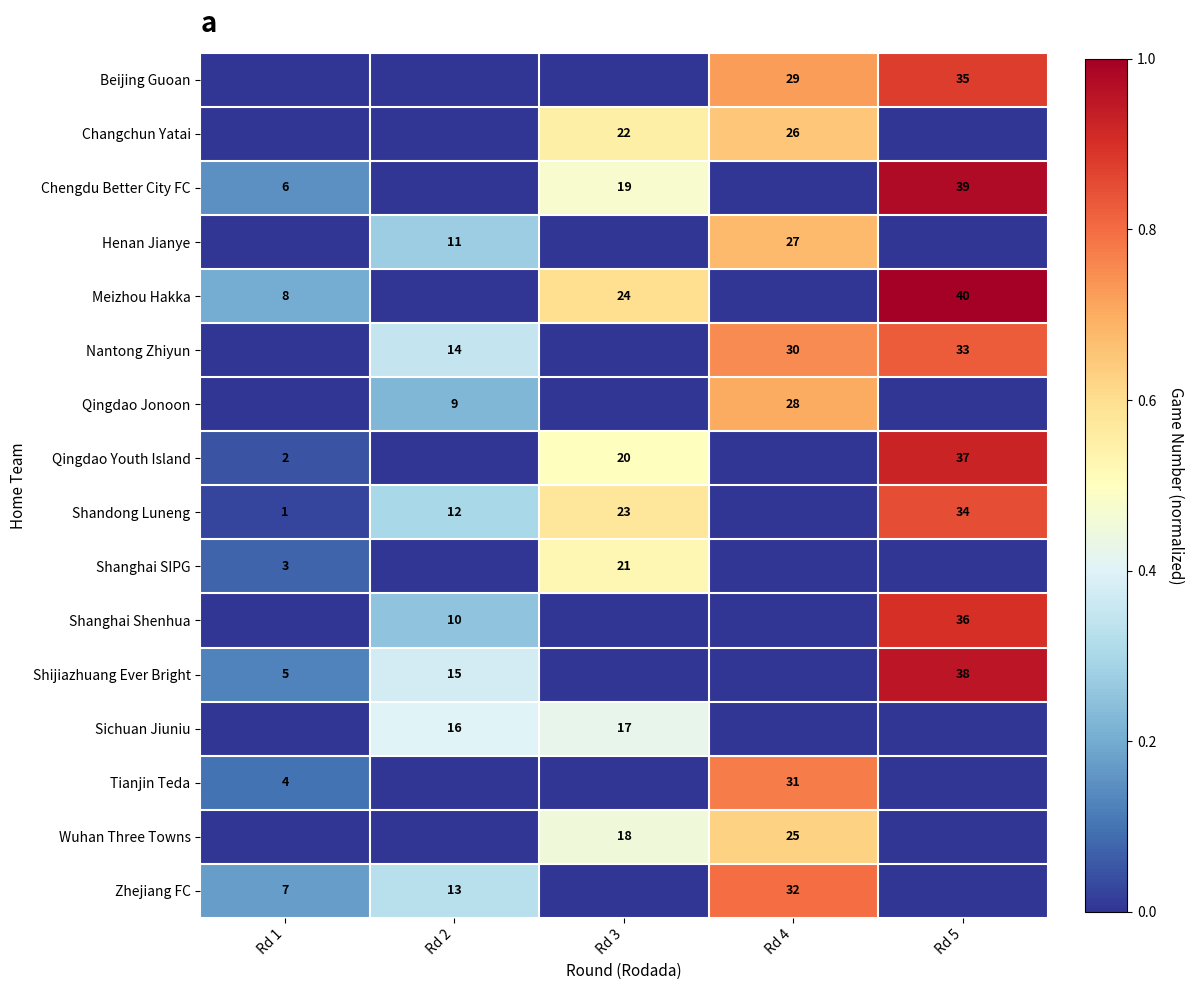

List the labels in order of row_4 value, largest first.

Rd 5, Rd 3, Rd 1, Rd 2, Rd 4